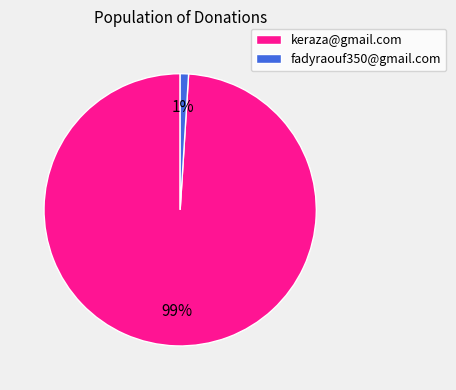

To the nearest percent, what is the combined percentage of fadyraouf350@gmail.com and keraza@gmail.com?

100%